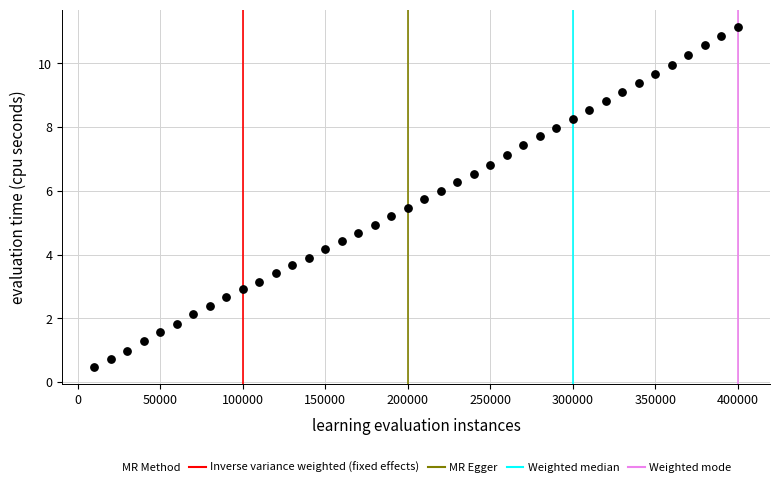

What is the range of Y values (max minus min)?

10.7